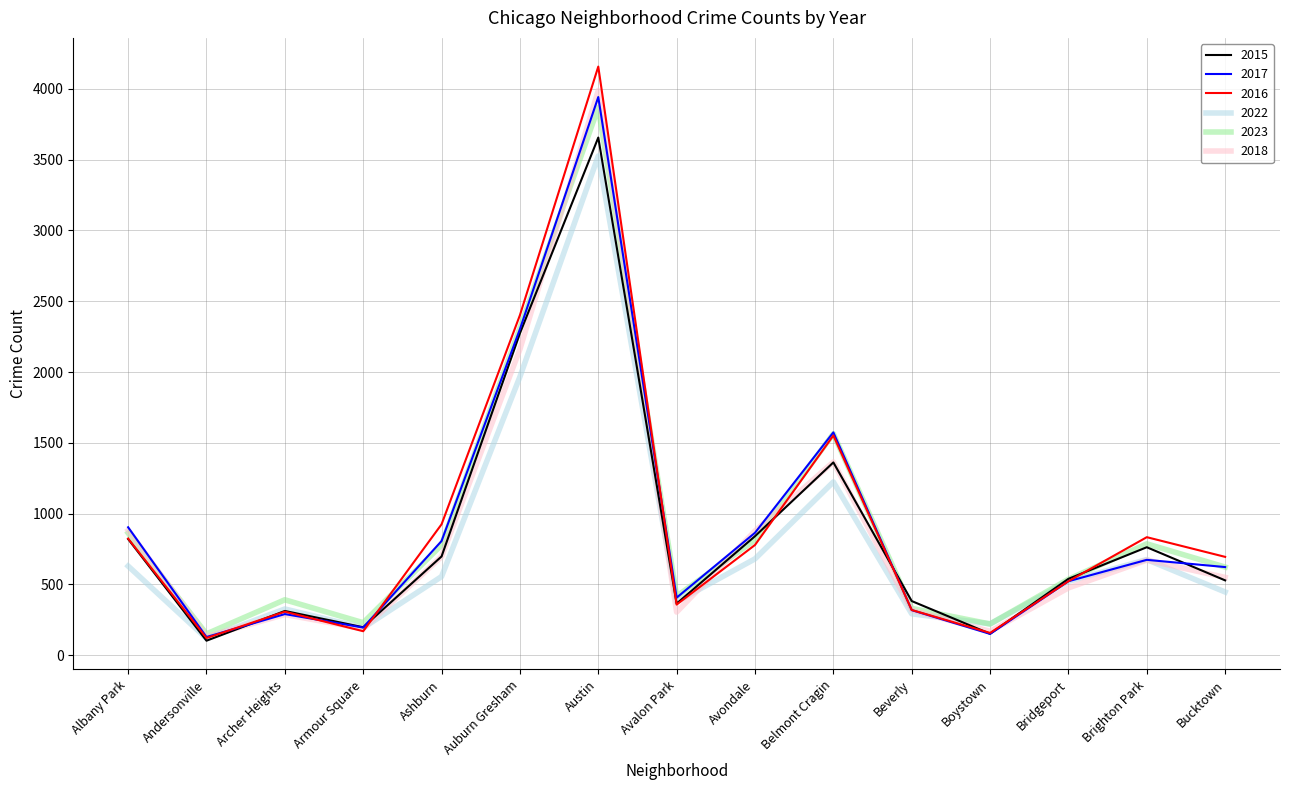

True or false: 2015 has more than 2 interior local peaks.

True